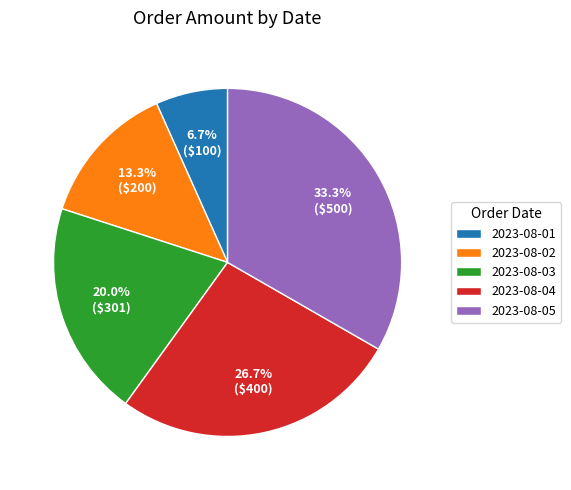

Approximately how many times larger is the value at 2023-08-05 compared to 2023-08-01?

5.0